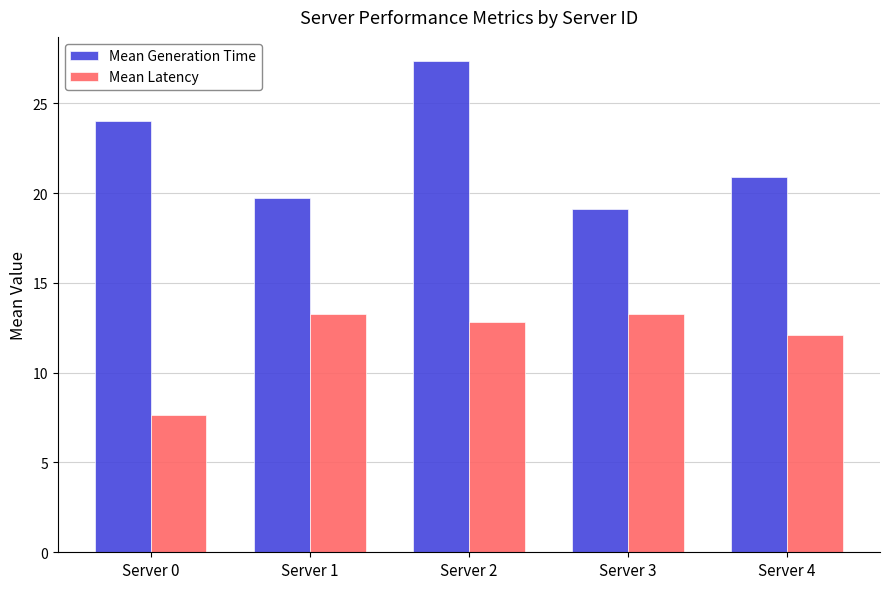

The value of Mean Latency at Server 3 is 13.3. True or false?

True